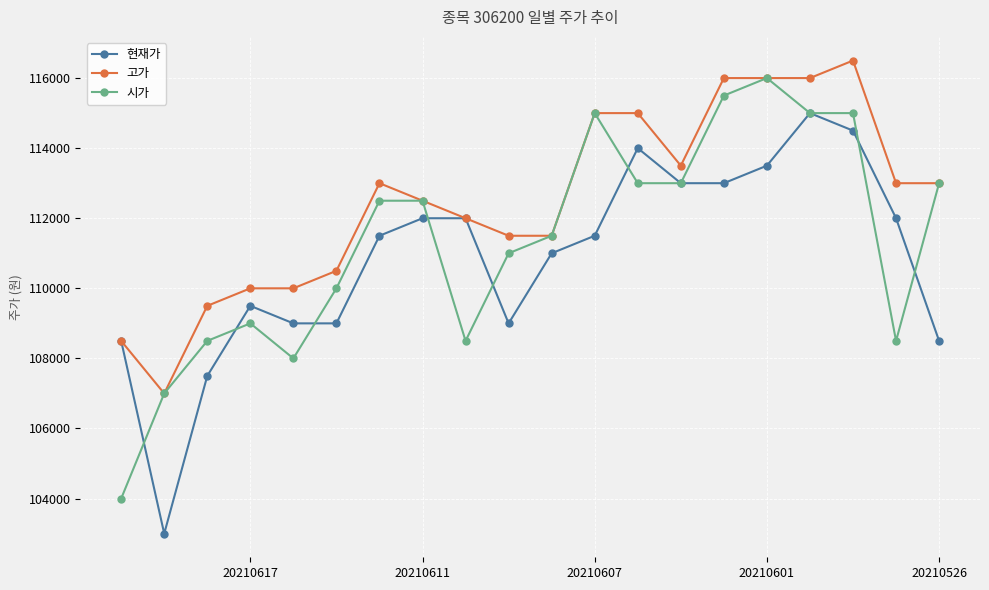

What is the total value across all series at 20210617?

328500